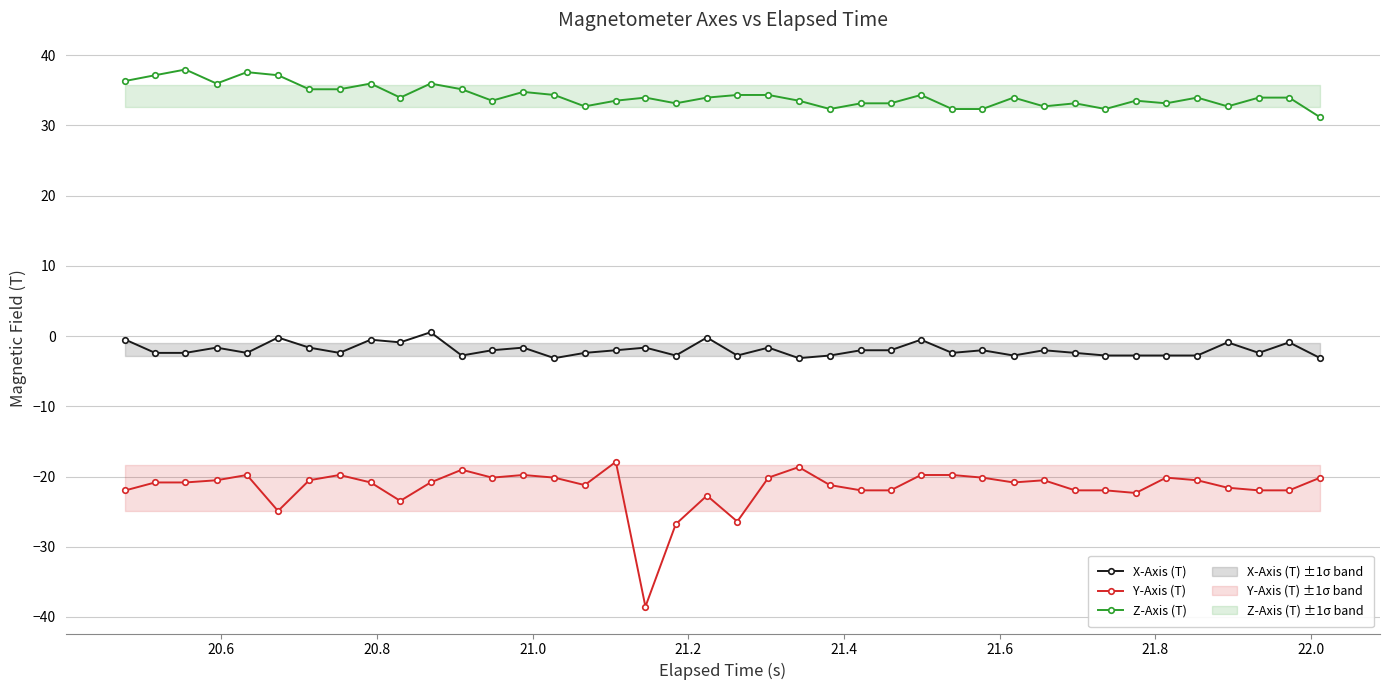

True or false: Z-Axis (T) and X-Axis (T) intersect in this chart.

False